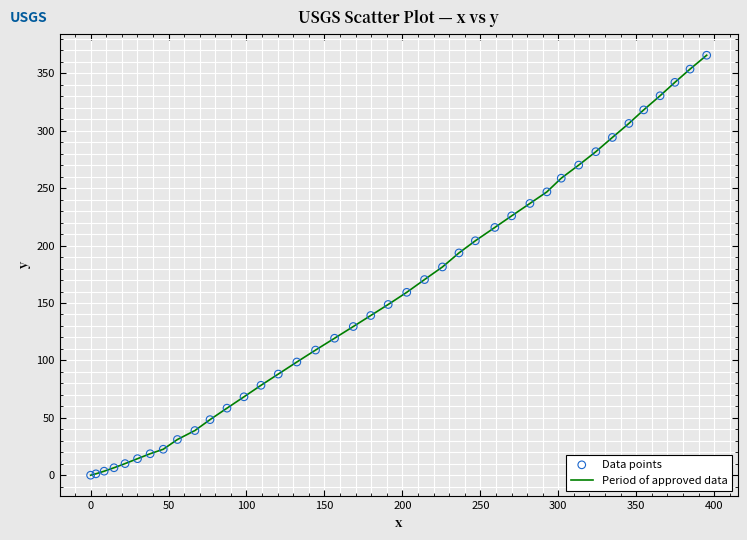

What is the maximum value shown in the chart?

365.8